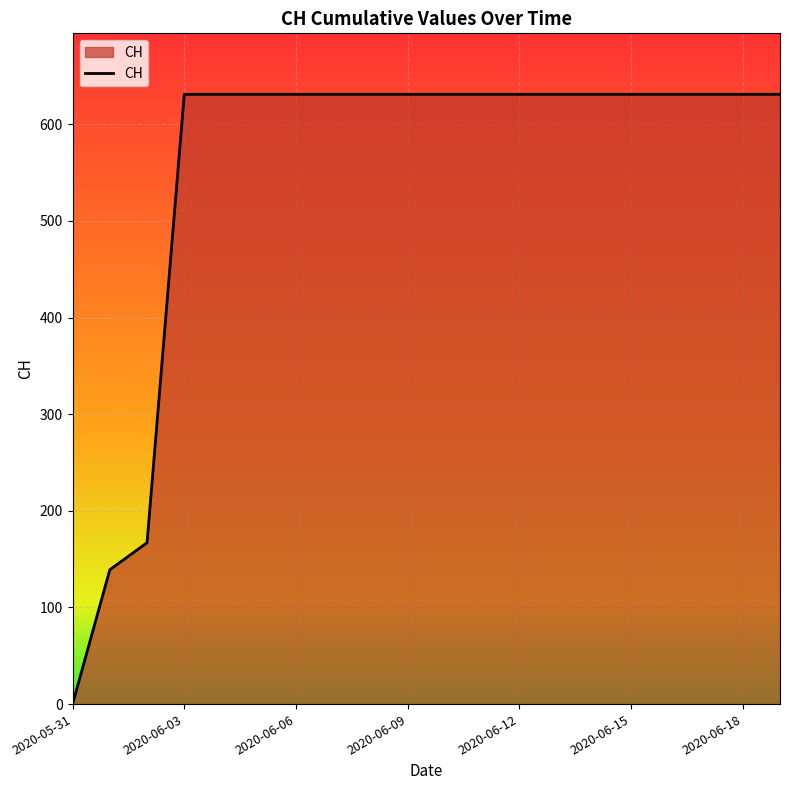

What is the maximum value shown in the chart?

631